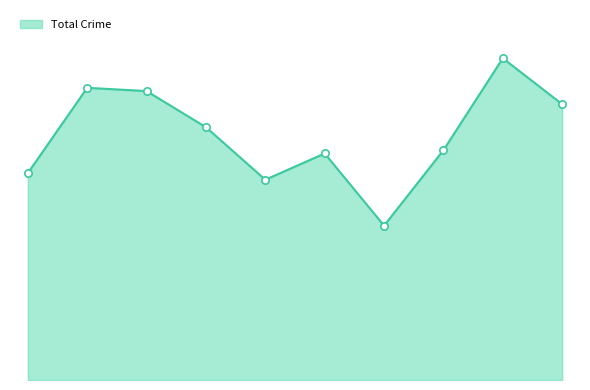

Is this an area chart (filled region under the line)?

Yes